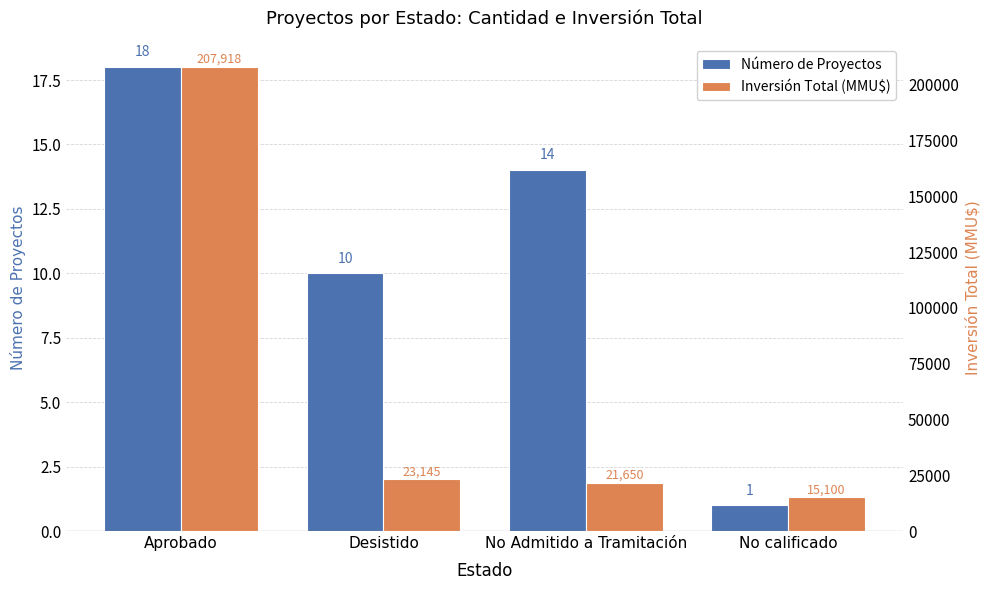

Is it true that Número de Proyectos equals 10 at Desistido?

True